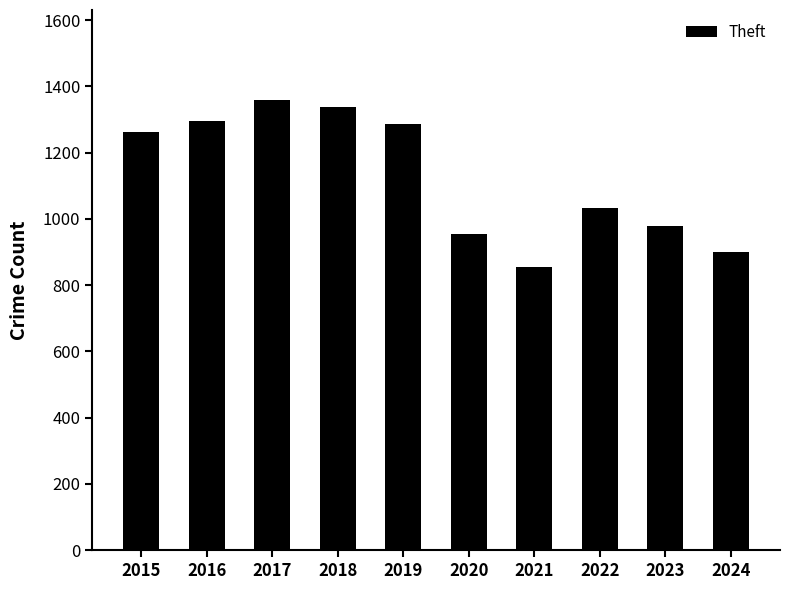

What is the difference between the second highest and second lowest values?

436